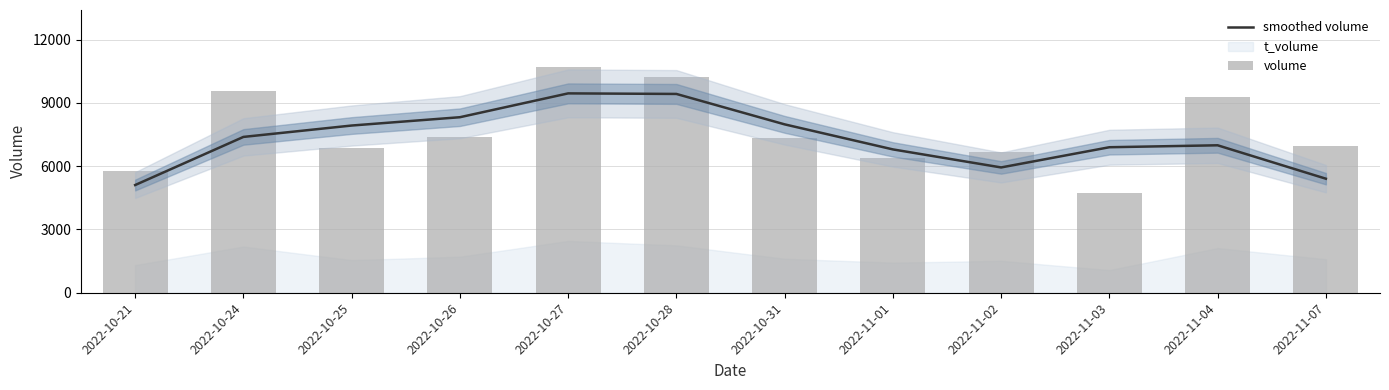

The value of smoothed volume at 2022-11-03 is 2245.8. True or false?

False